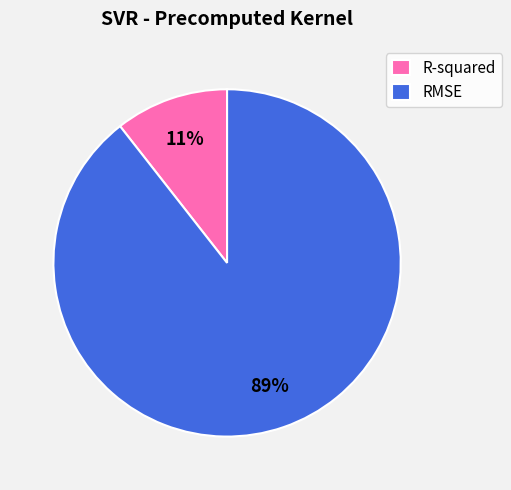

What percentage is the R-squared slice, to the nearest percent?

11%